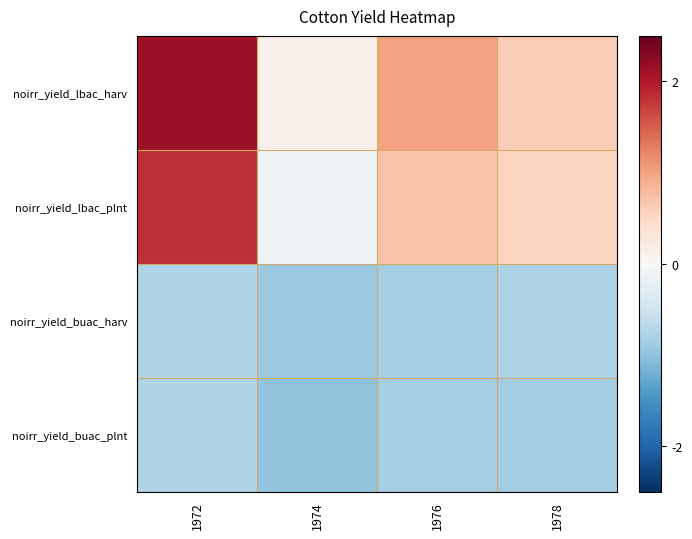

Which series has the largest range (max minus min)?

noirr_yield_lbac_harv